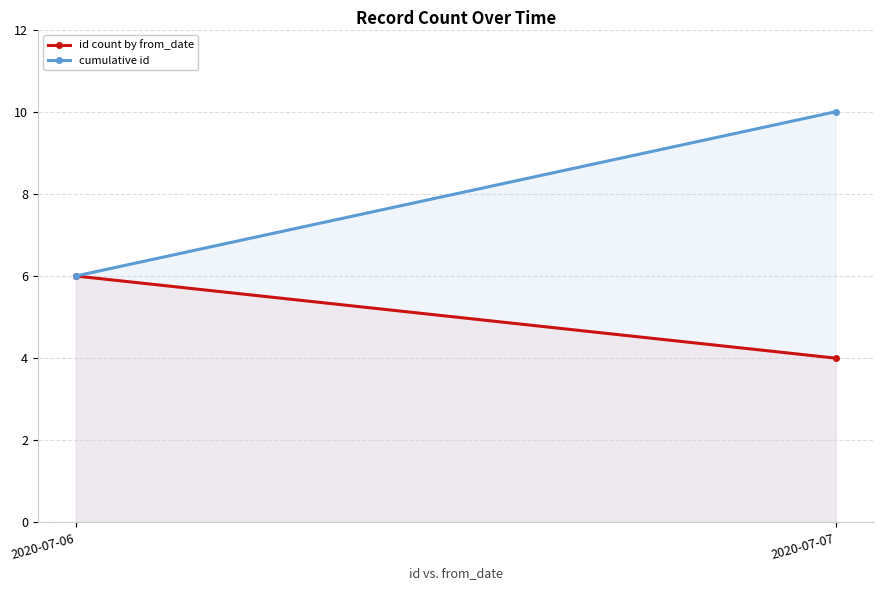

What is the greatest value displayed?

10